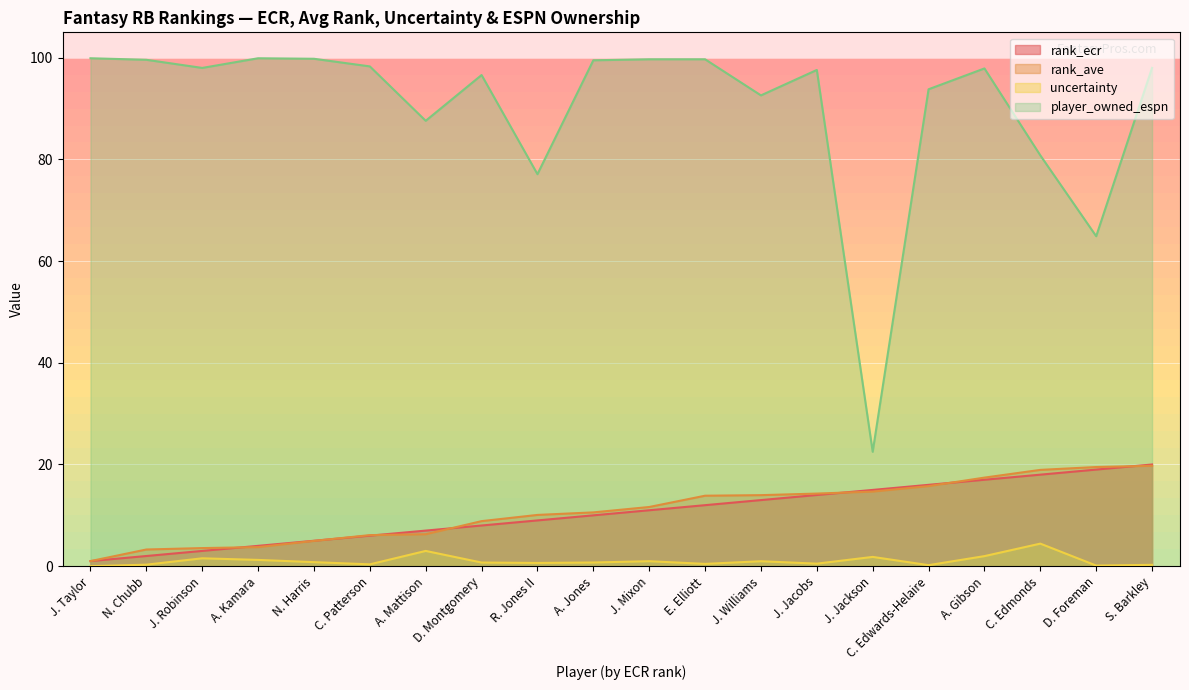

At which category is the sum across all series the highest?

S. Barkley